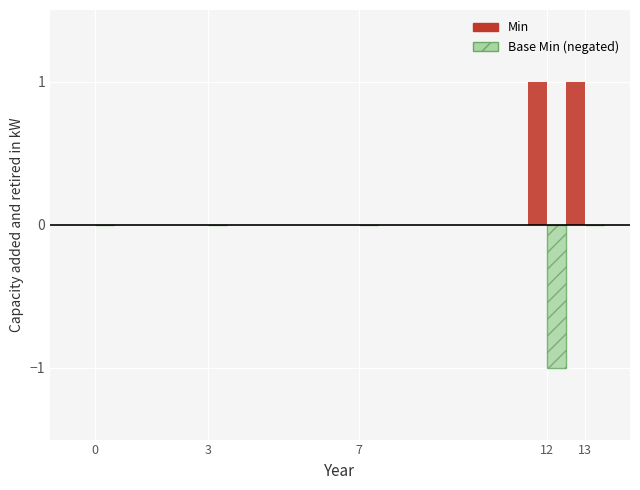

The Min series shows 1 at 12. True or false?

True